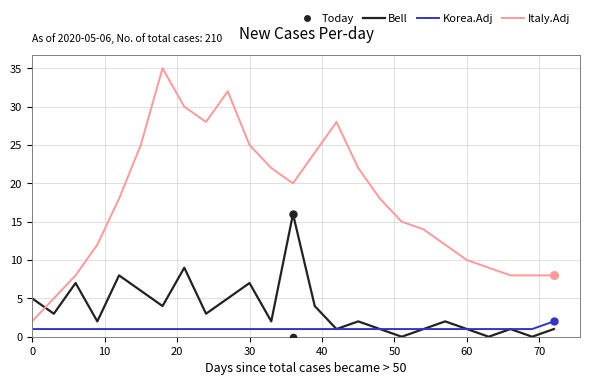

Which series contains the lowest Y value?

Bell